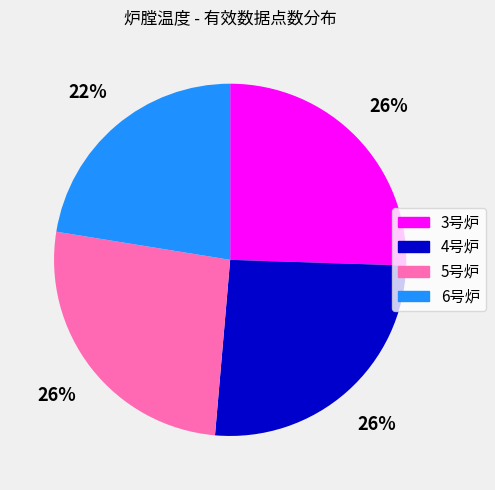

Is there any slice that represents more than half of the pie?

No